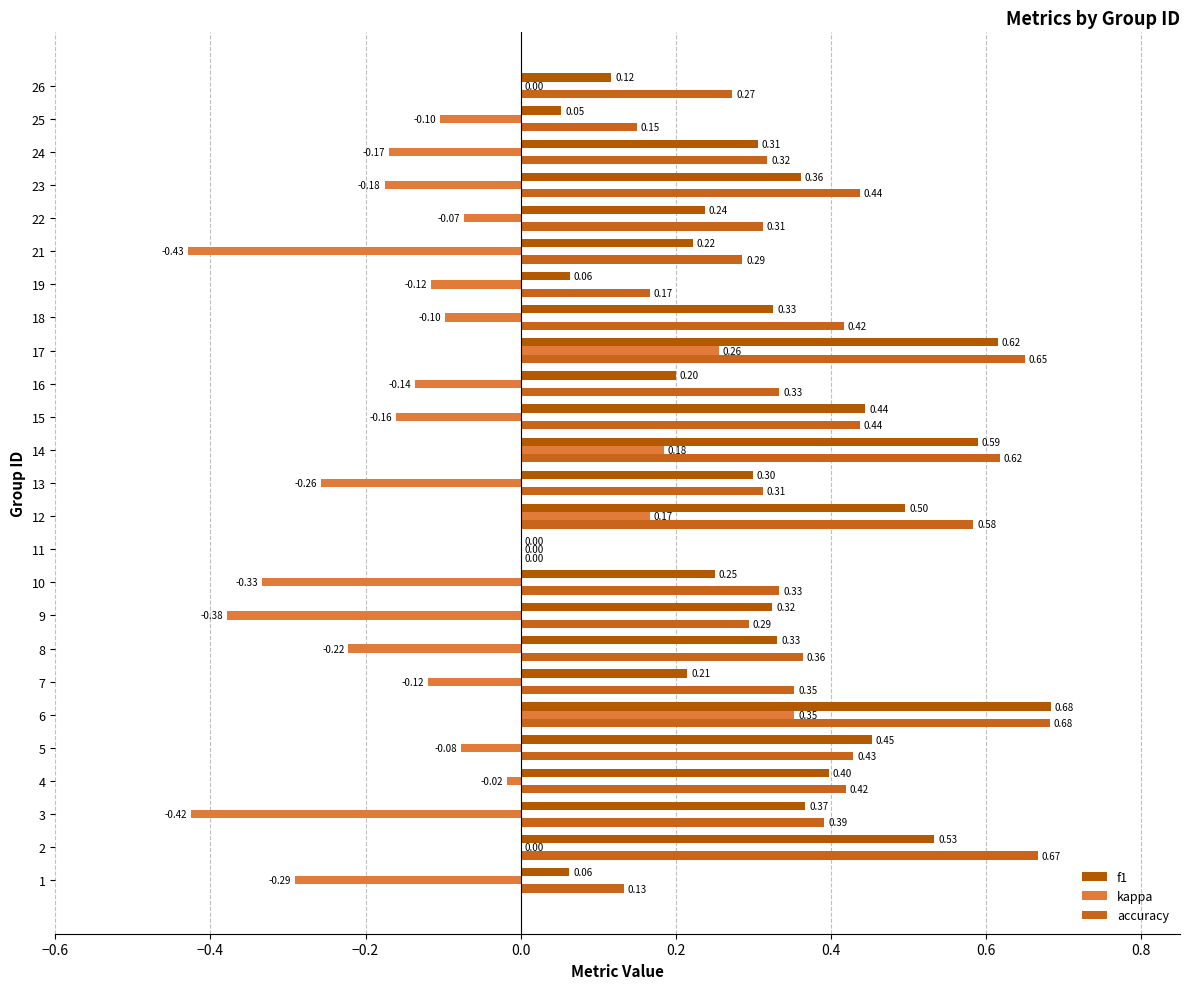

How many series are shown in this chart?

3